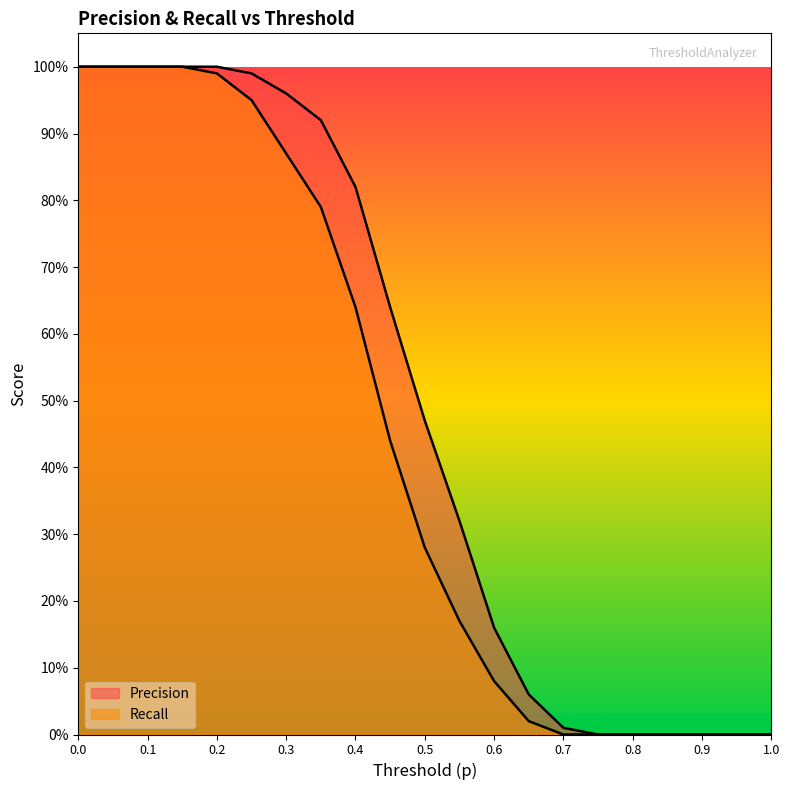

The value of Precision at 0.4 is 0.6. True or false?

False